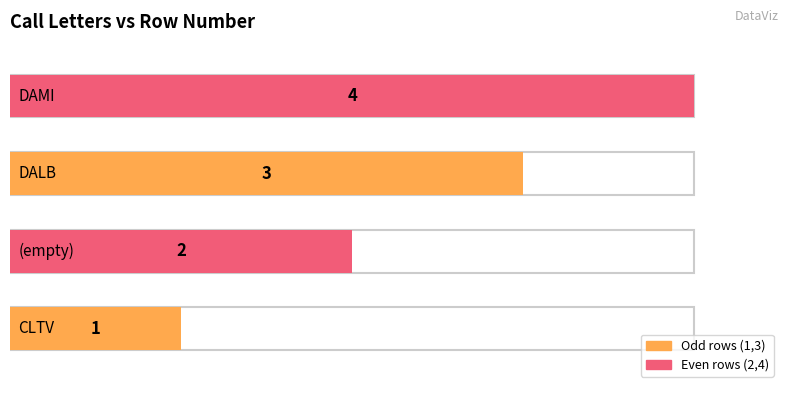

Reading right to left, transcribe all the data shown in this chart.

4	3	2	1